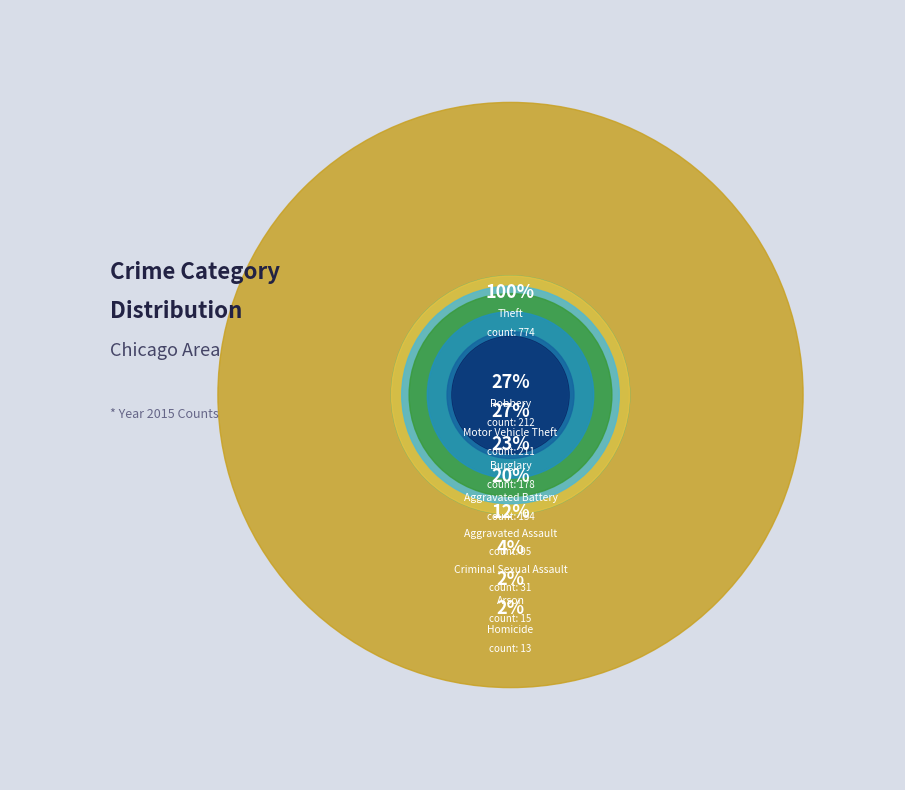

Which category has the biggest portion of the pie?

Theft